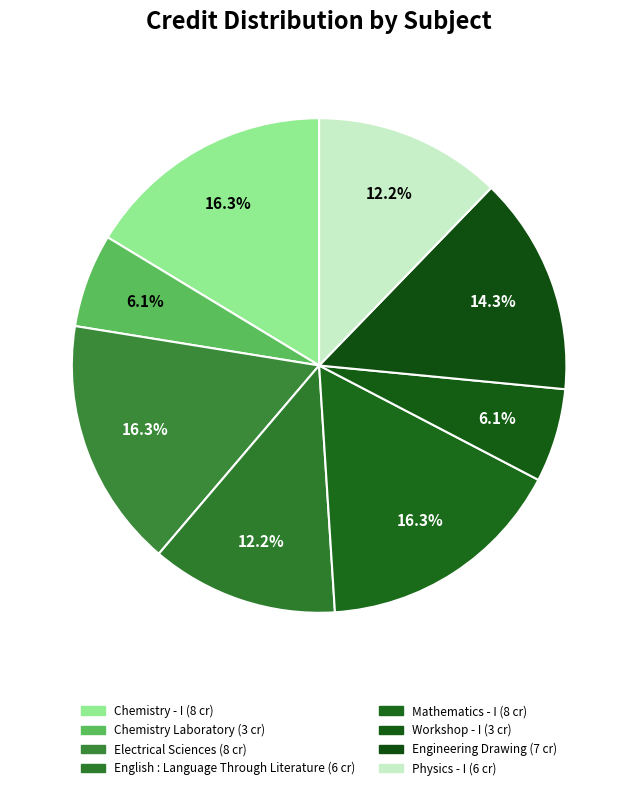

Is it true that English : Language Through Literature is 12% of the pie?

True